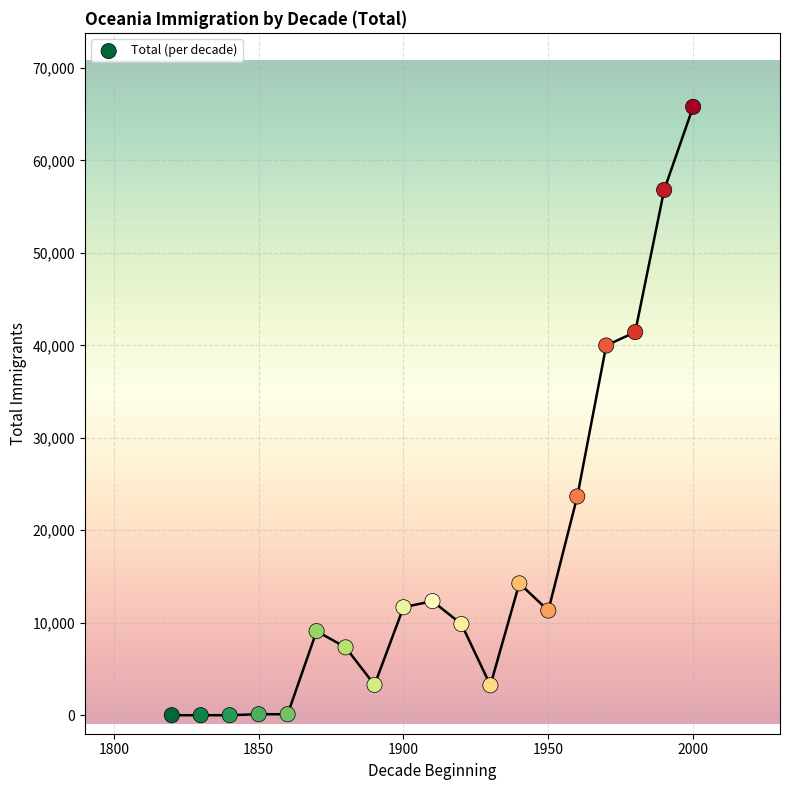

What is the range of X values (max minus min)?

180